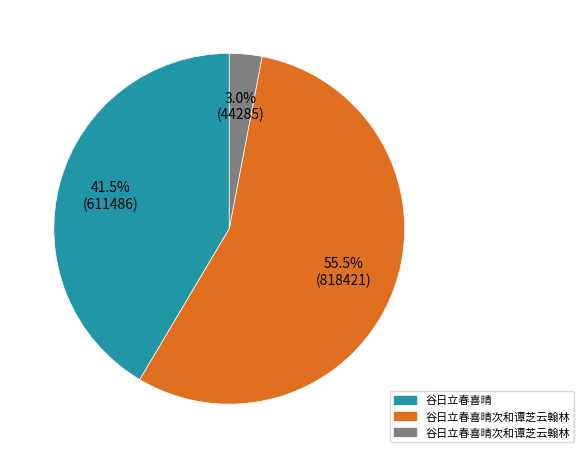

Is there any slice that represents more than half of the pie?

Yes